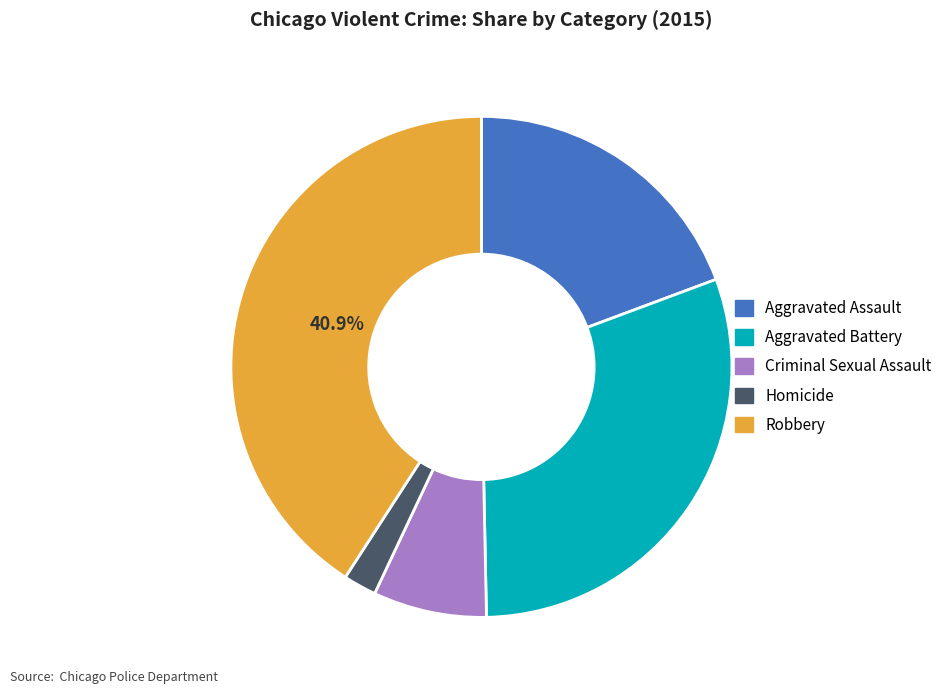

To the nearest percent, what is the difference between the Robbery and Aggravated Assault slice percentages?

22%